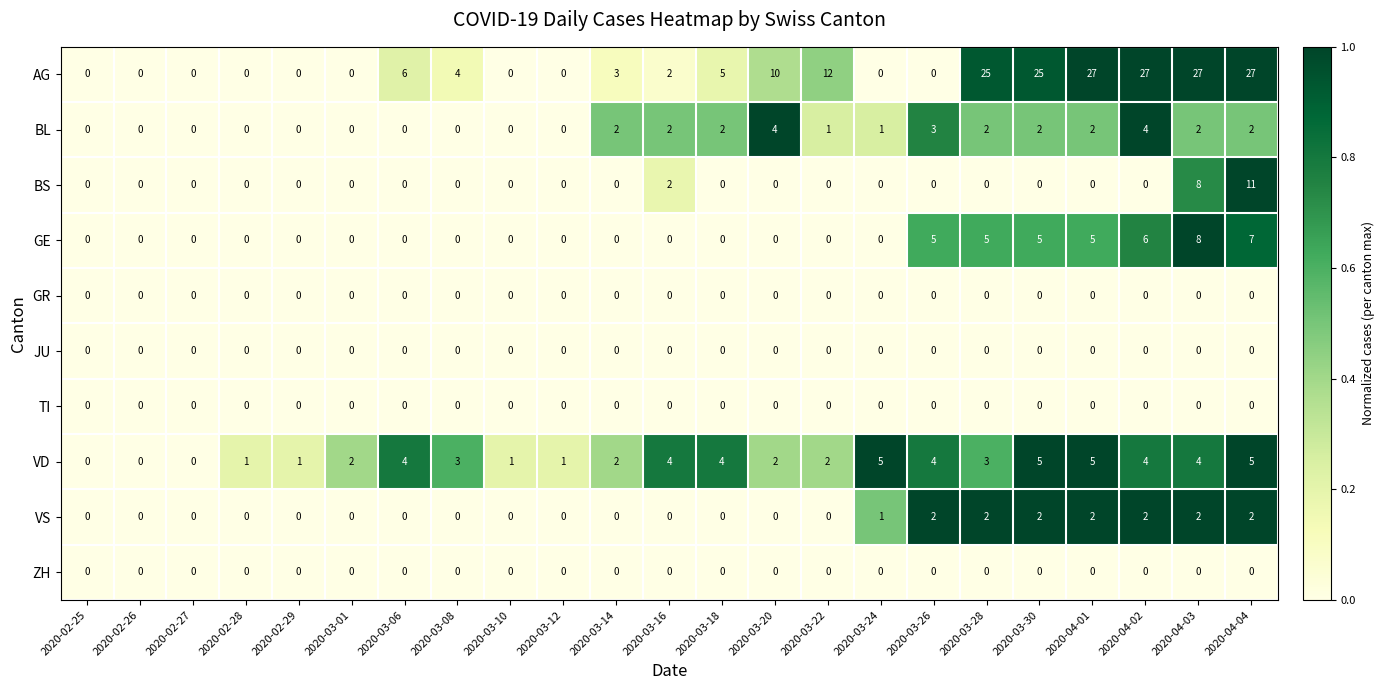

Which series changed the most between 2020-03-08 and 2020-03-18?

BL